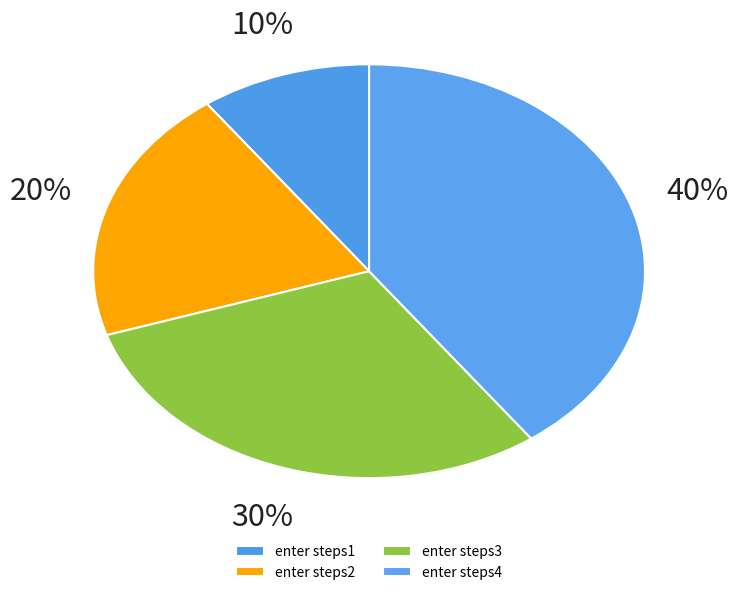

What percentage is the enter steps4 slice, to the nearest percent?

40%